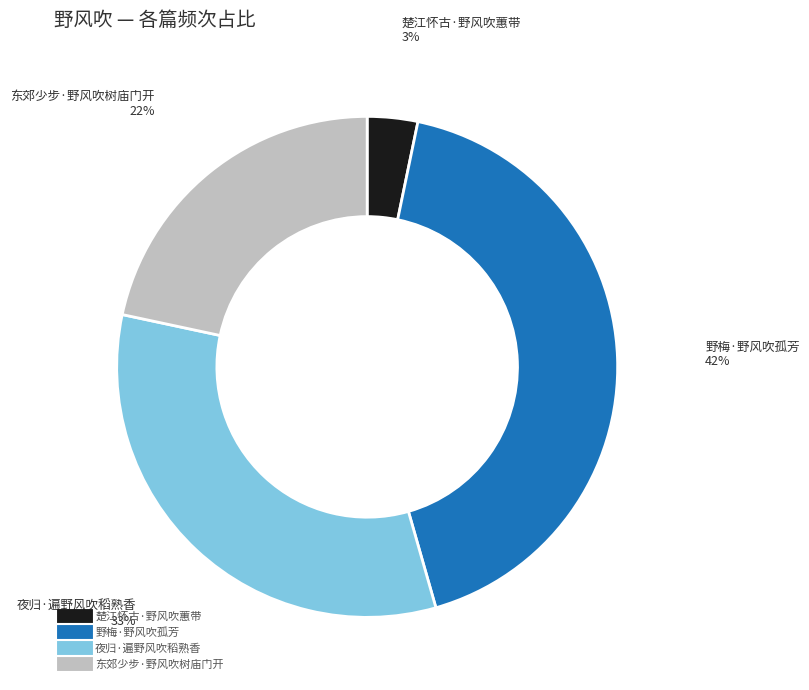

How many segments does this pie chart have?

4